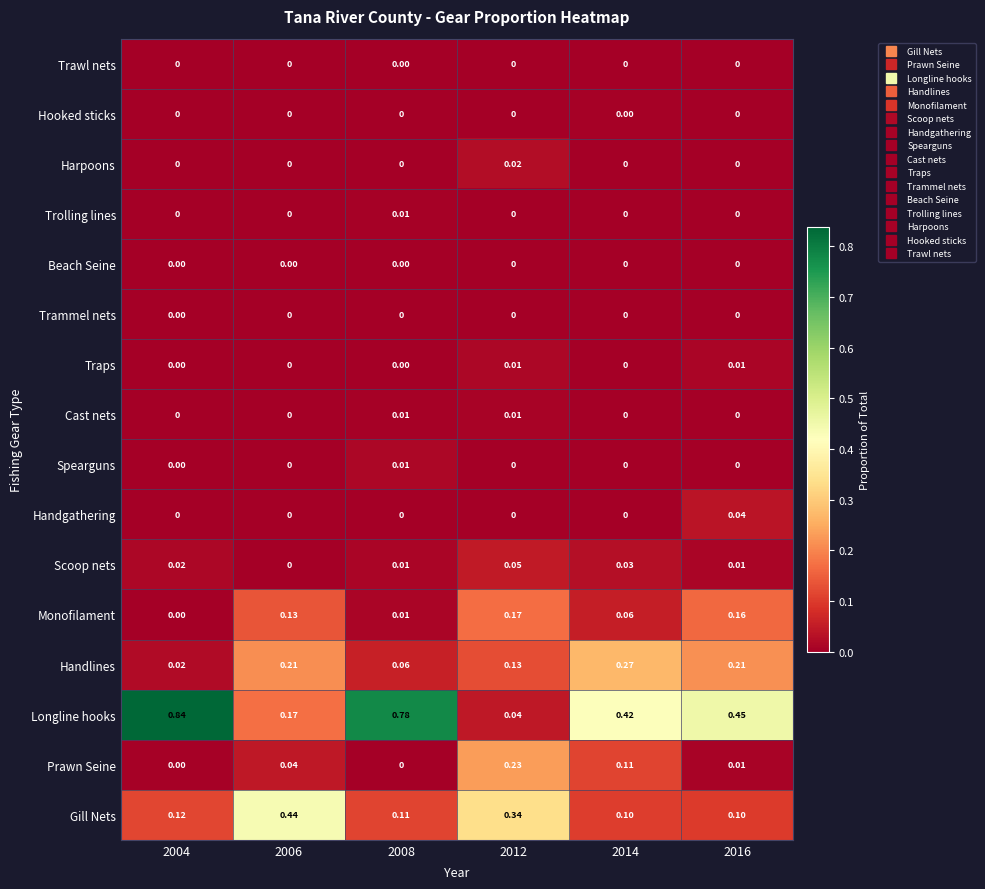

Count the number of data series in this chart.

16